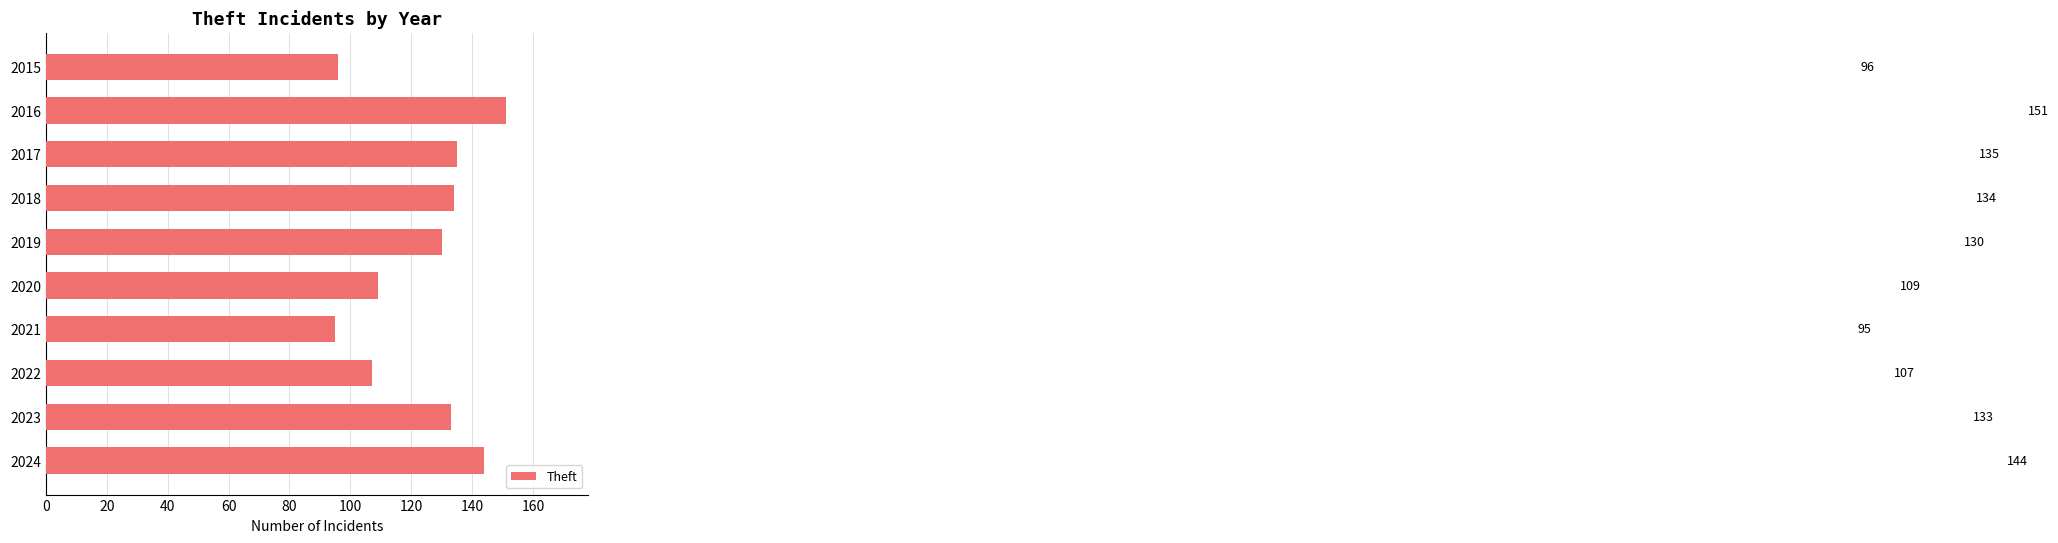

What is the average value?

123